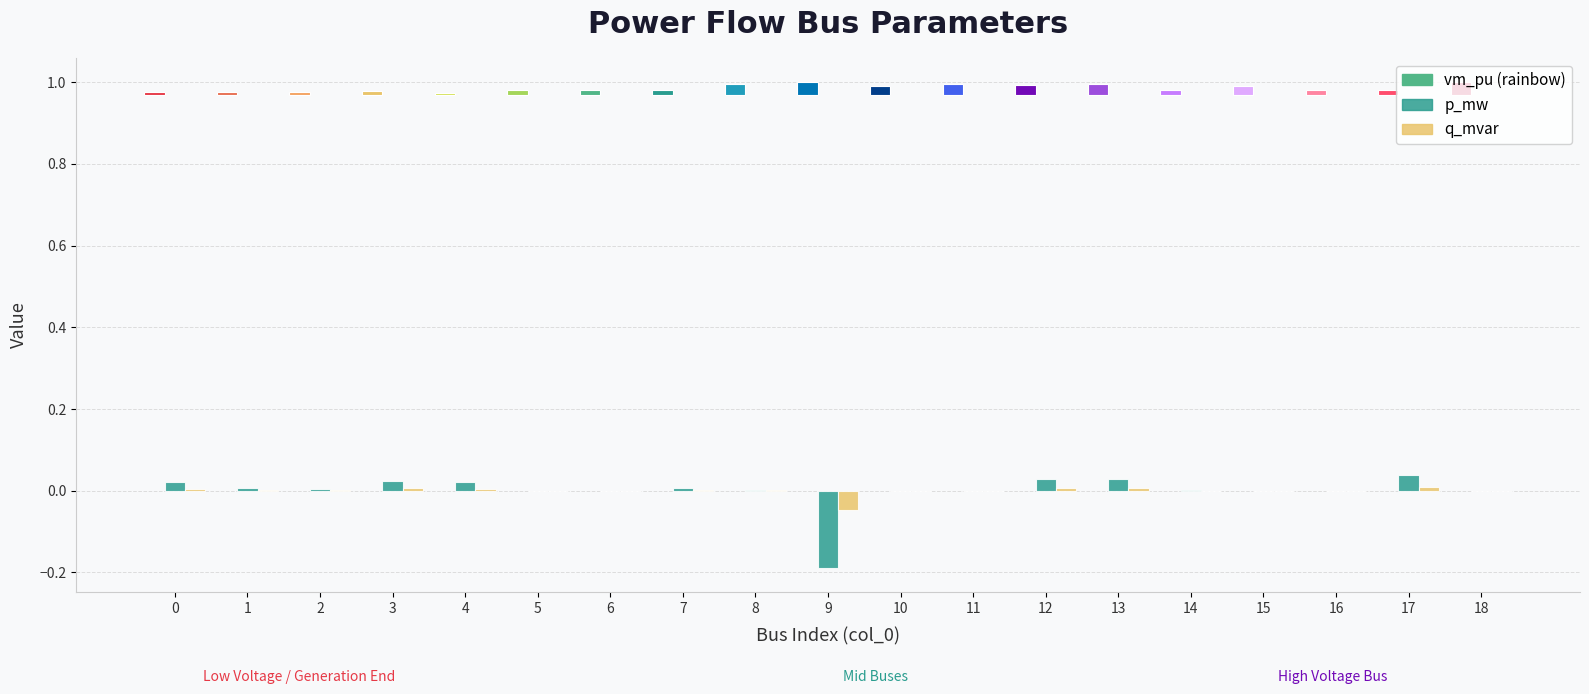

How many data points in p_mw are above 0?

11